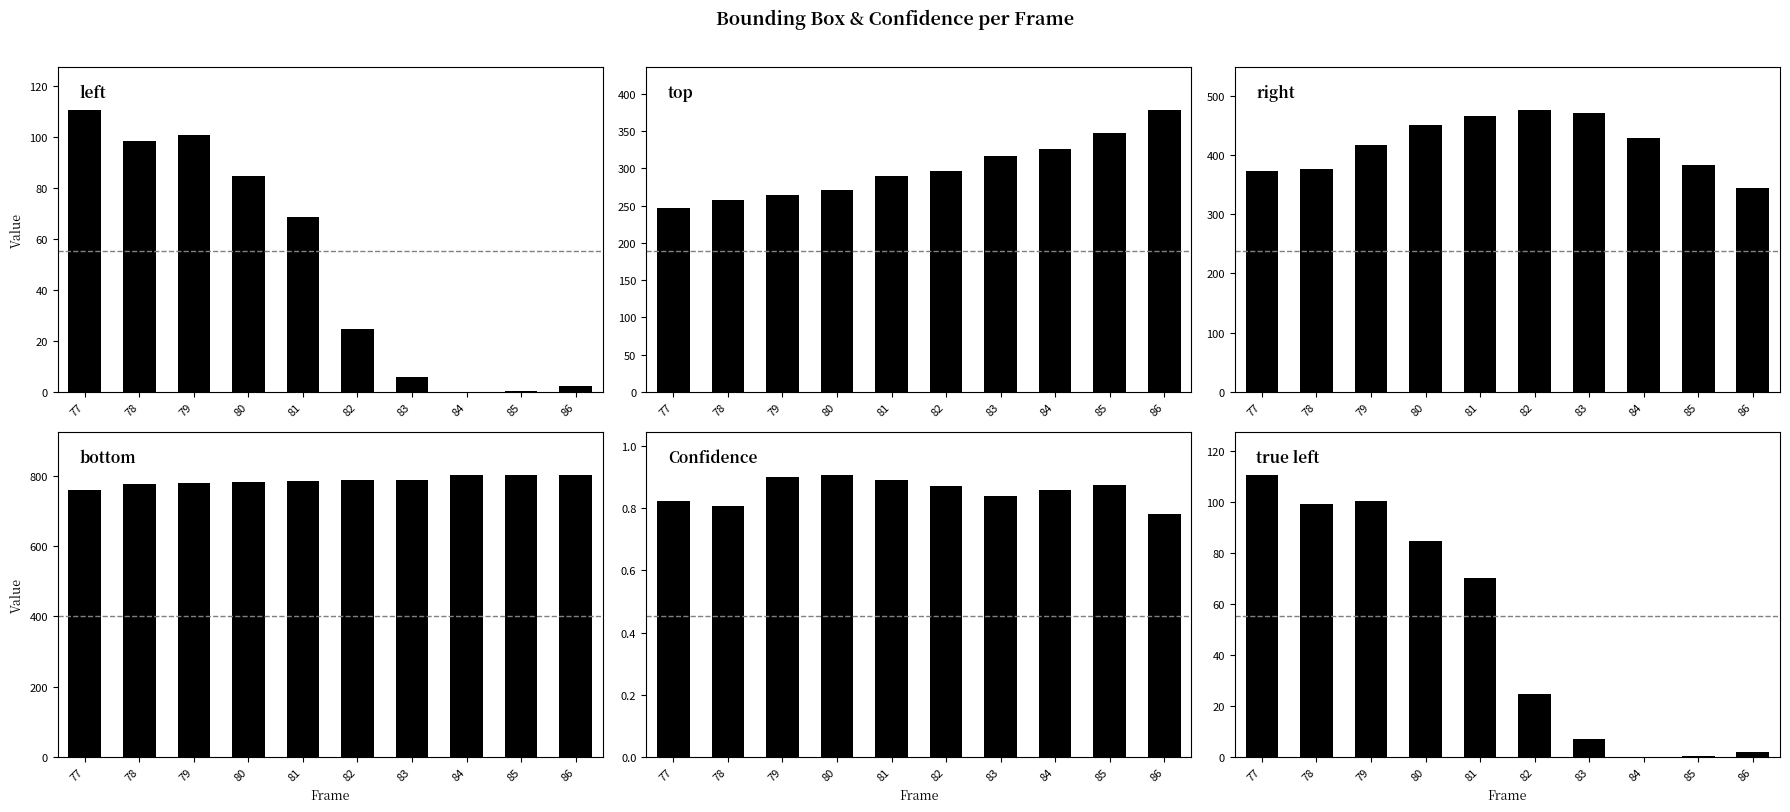

How many bars are there in each group?

6